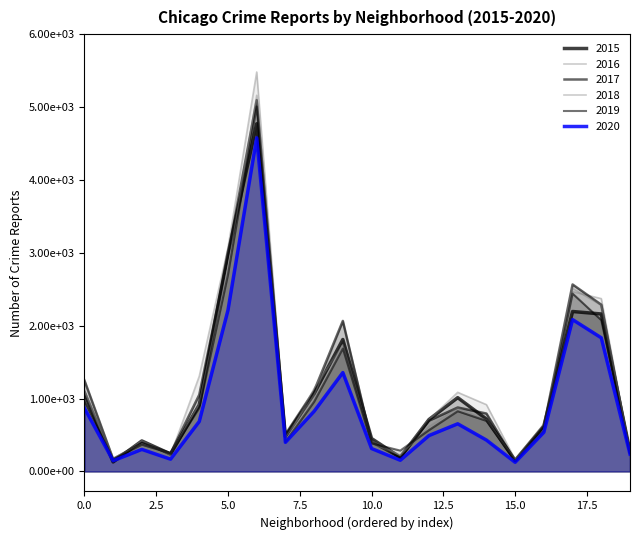

In 2015, how many points are lower than both neighbors (excluding endpoints)?

5